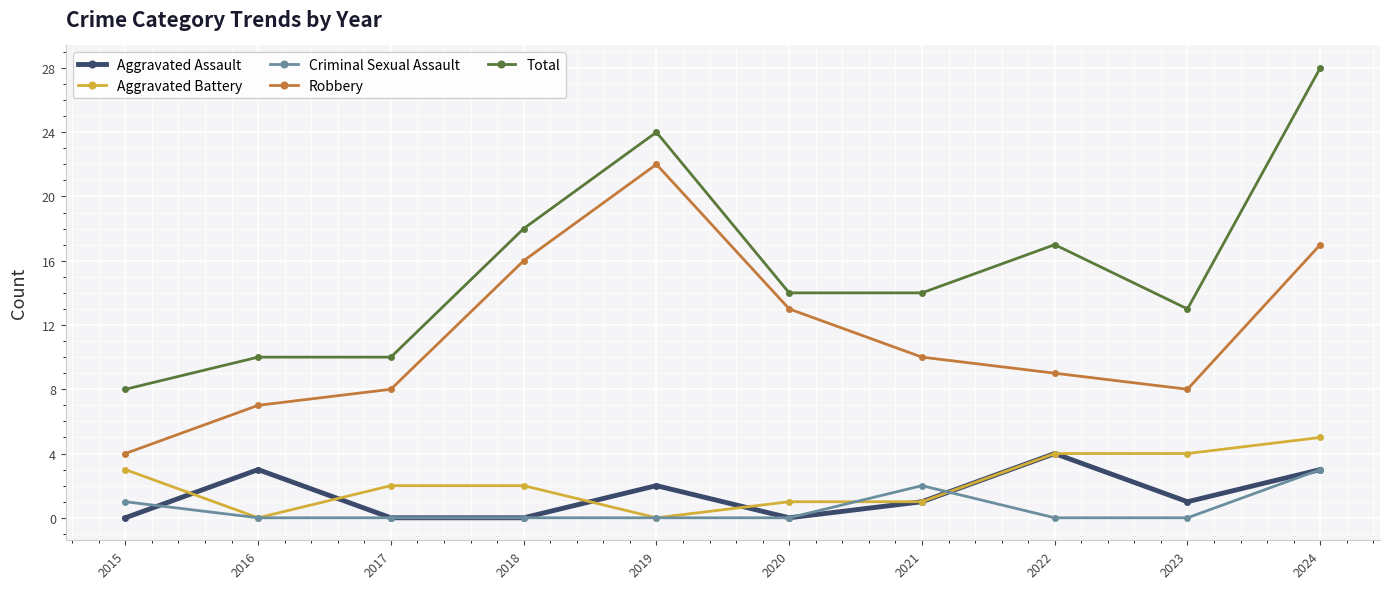

Which series changed the most between 2015 and 2019?

Robbery